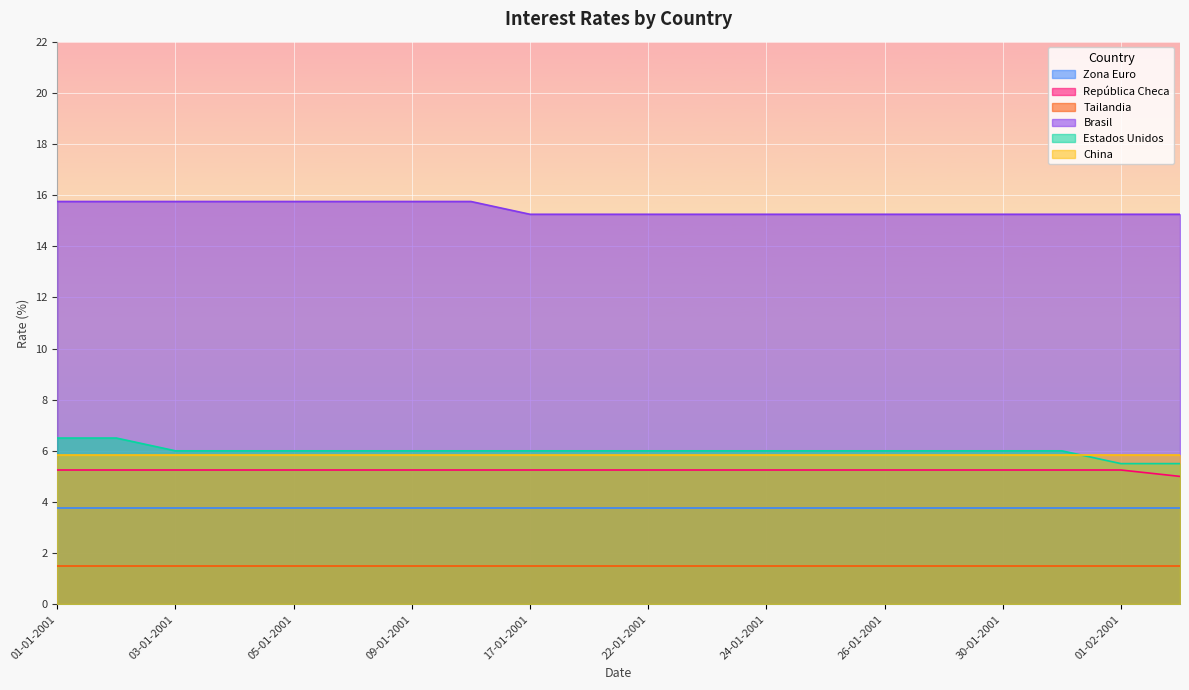

At how many categories does at least one series exceed 5?

20